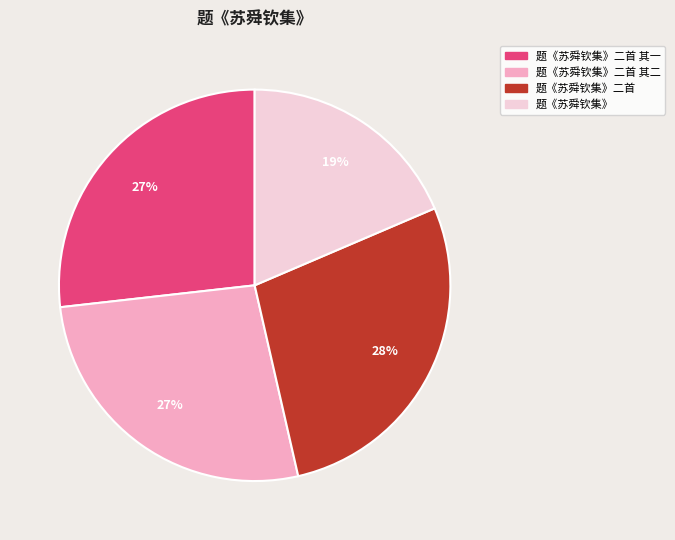

Is there any slice that represents more than half of the pie?

No